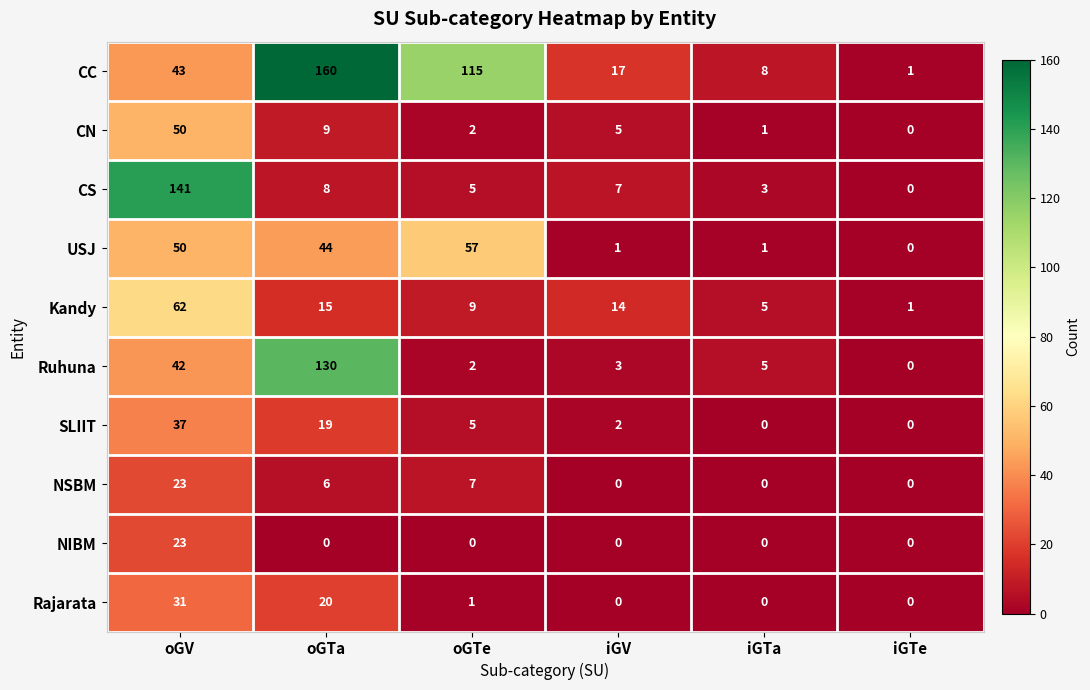

At which label does CS first exceed 7?

oGV